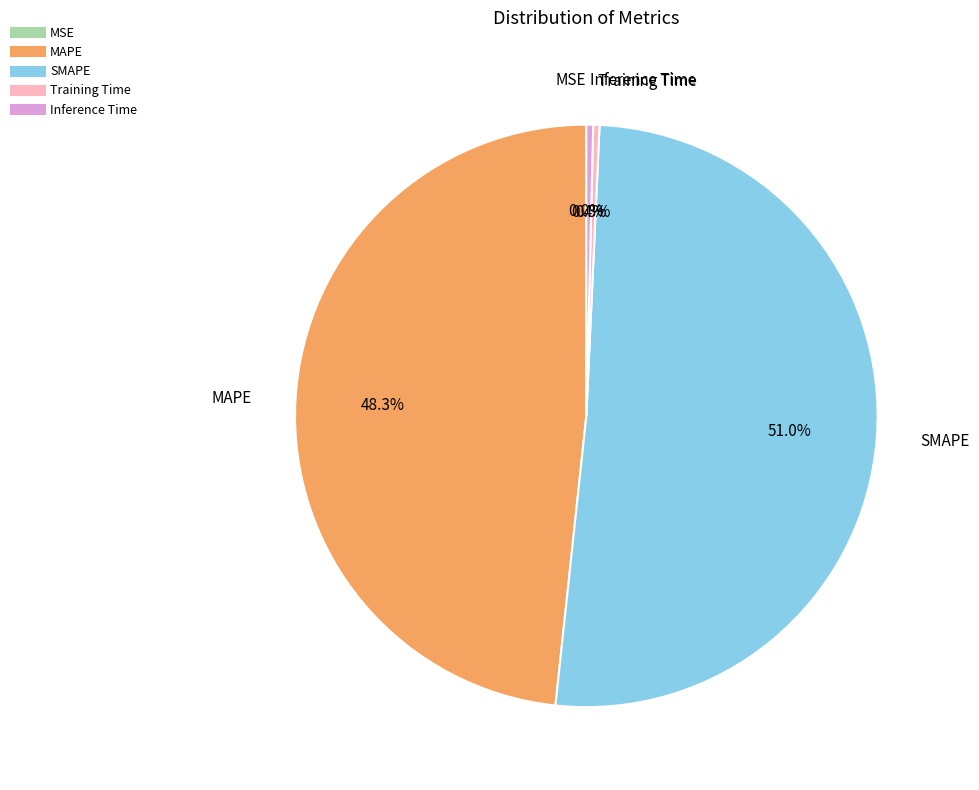

Combined, do Inference Time and MAPE account for over 50%?

No